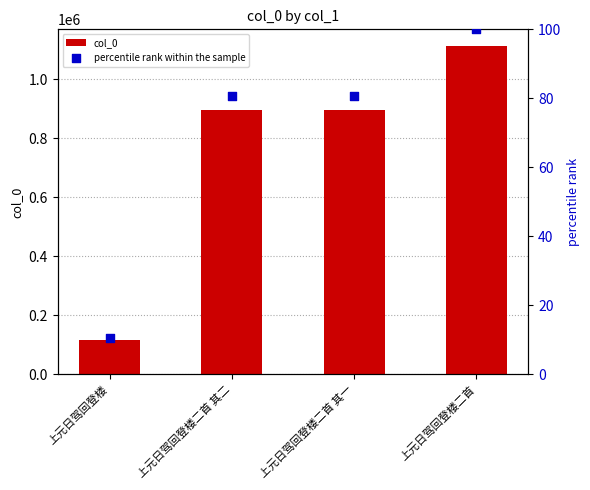

Which series reaches the minimum Y coordinate?

percentile rank within the sample